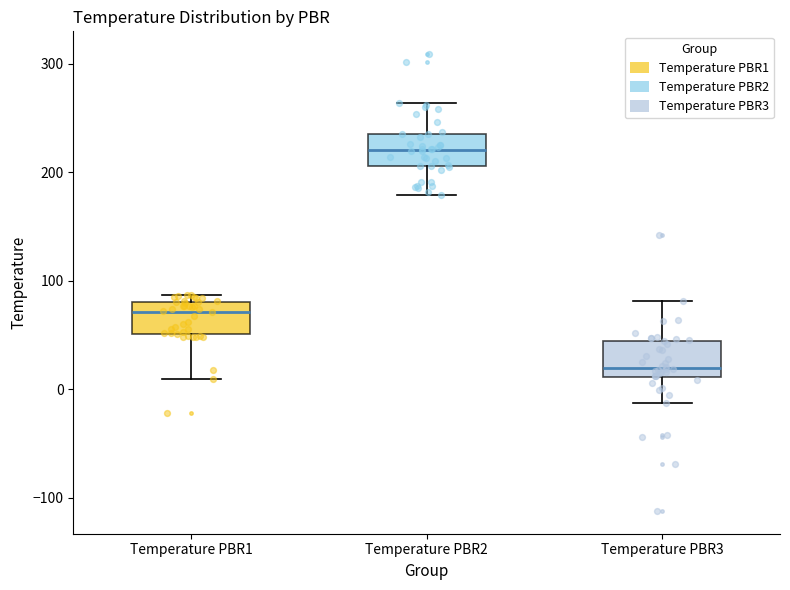

Reading left to right, transcribe this box plot: for each box, give where its median line is, the range the box spans, and where its two whiskers end, as read against the y-axis. The values are not printed on the chart, so give them approximately, as read against the axis.

Temperature PBR1: median 70, box 50 to 80, whiskers 10 to 90
Temperature PBR2: median 220, box 210 to 230, whiskers 180 to 260
Temperature PBR3: median 20, box 10 to 40, whiskers -10 to 80